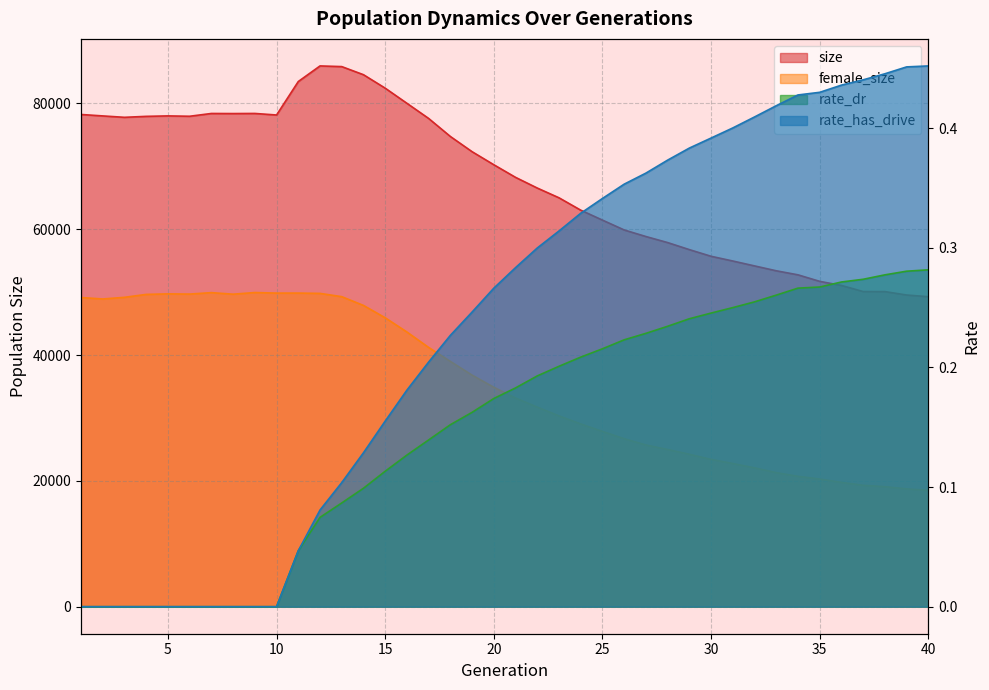

What is the average value of the female_size series?

35342.8